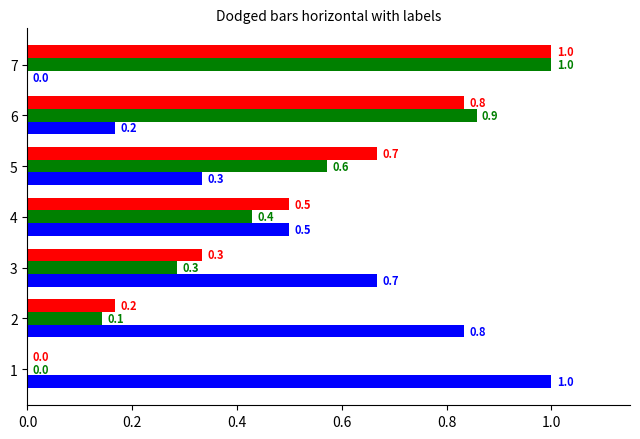

What is the maximum value shown in the chart?

1.0